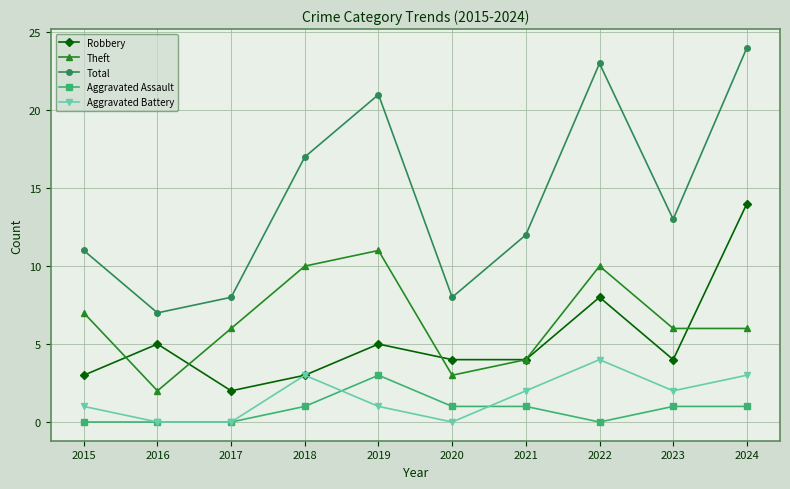

What is the minimum value for Theft?

2